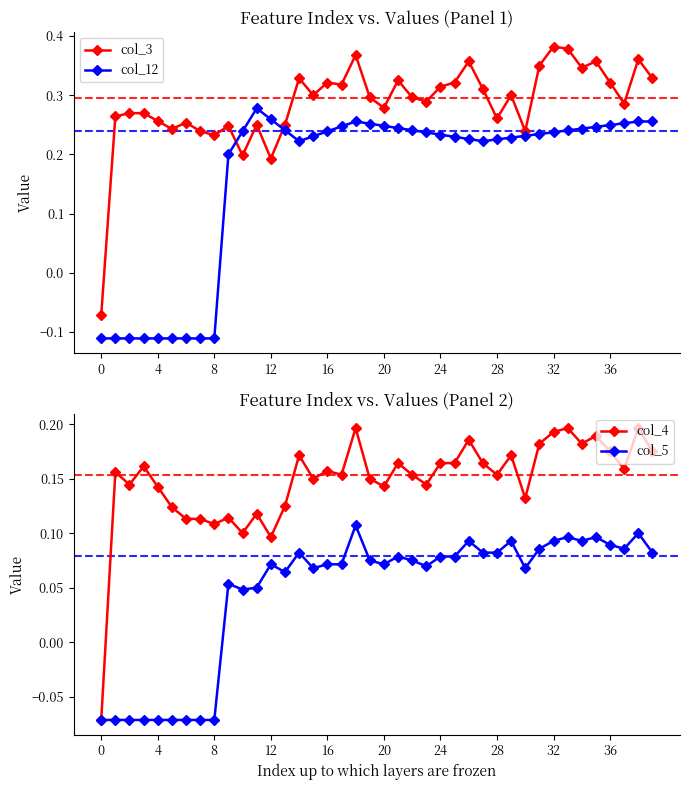

What are all the series names shown in the legend?

col_3, col_12, col_4, col_5